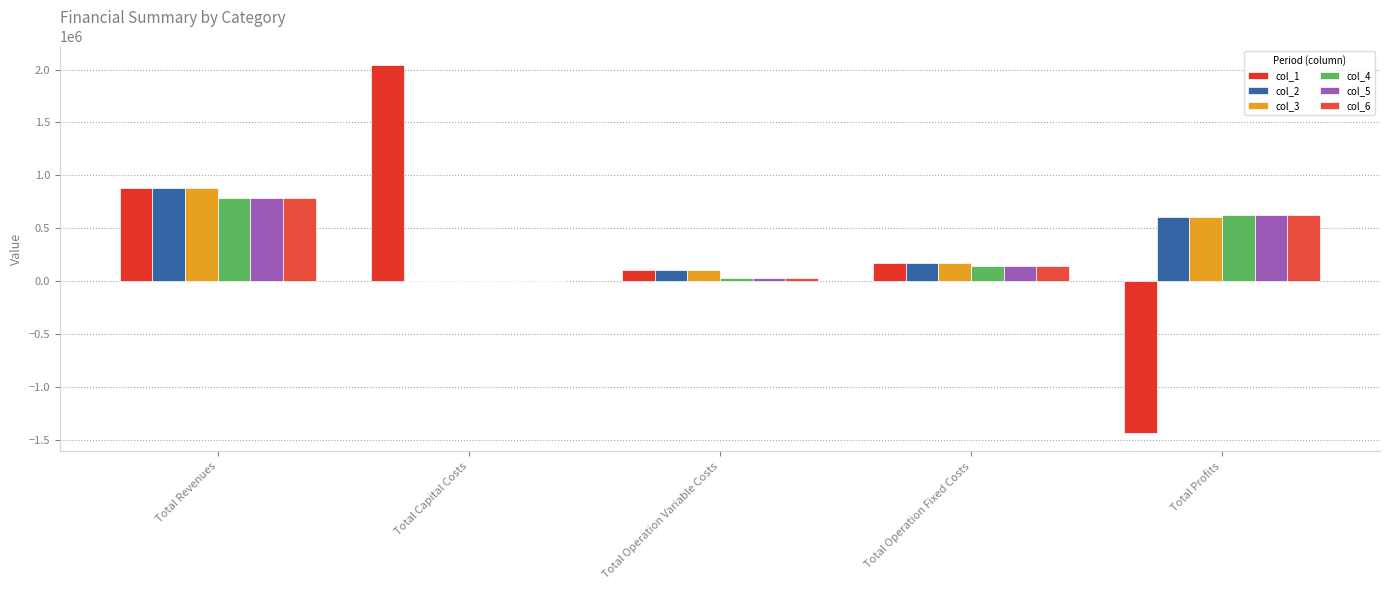

What are all the series names shown in the legend?

col_1, col_2, col_3, col_4, col_5, col_6